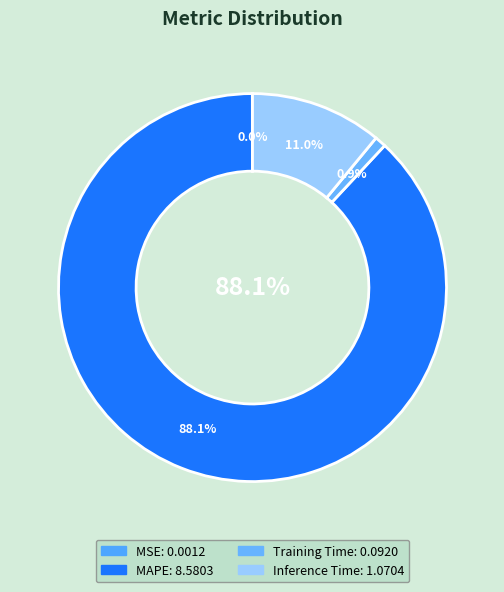

True or false: MSE accounts for 0% of the total.

True